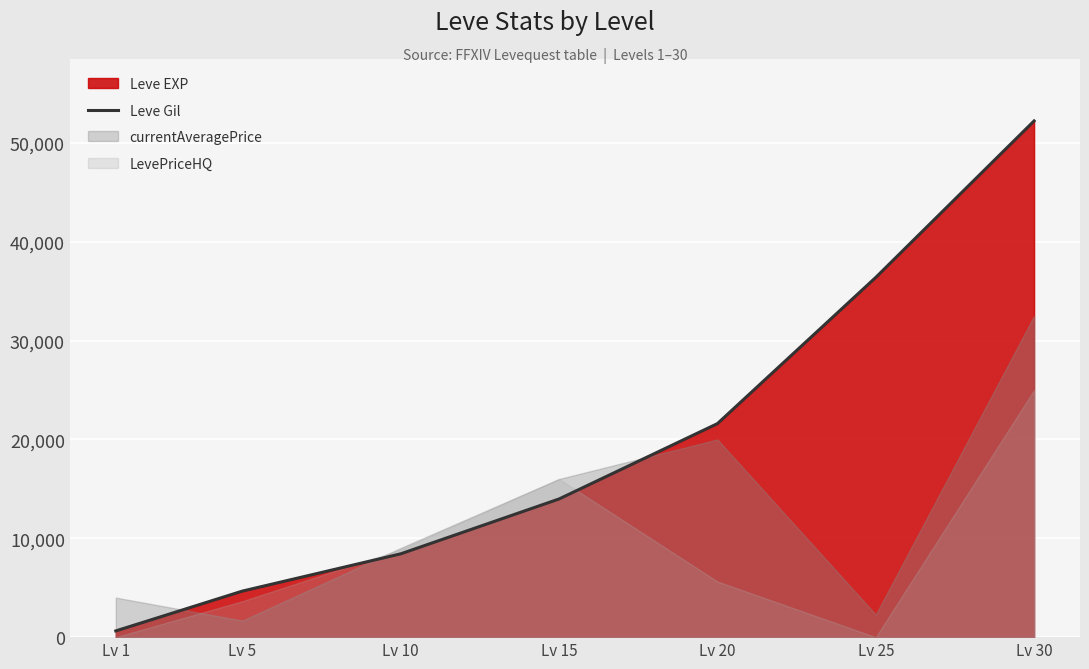

Is it true that the value at Lv 1 is 630?

True